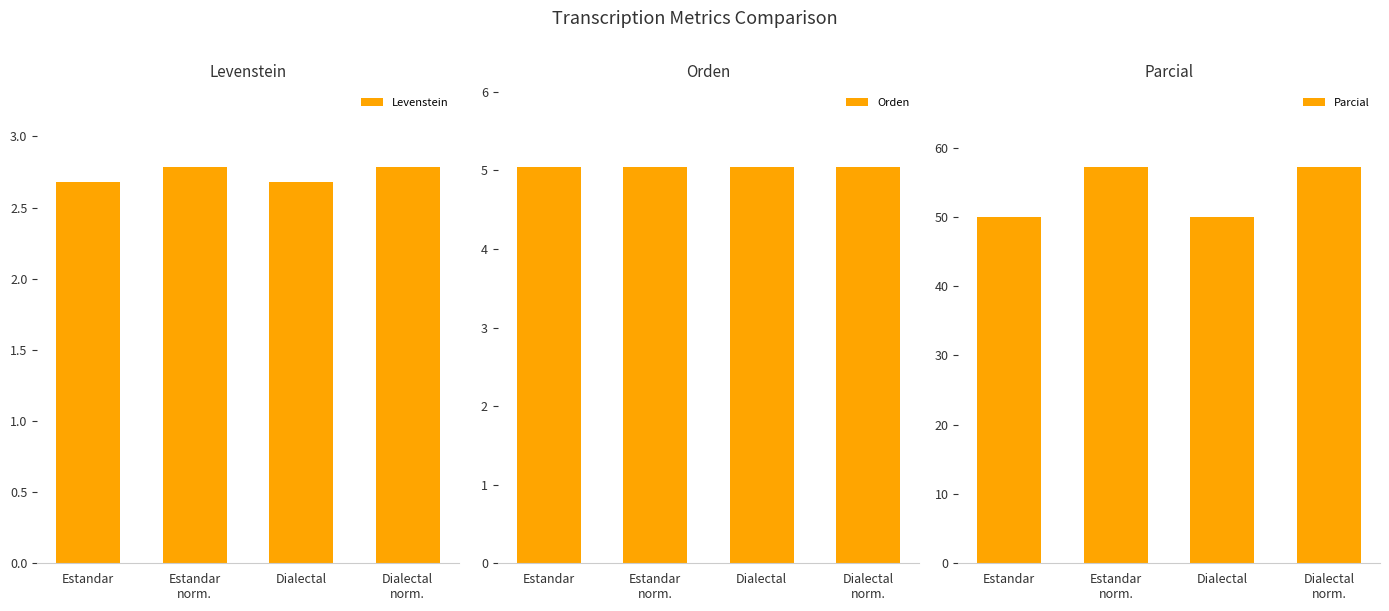

The value of Parcial at Estandar
norm. is 35.8. True or false?

False